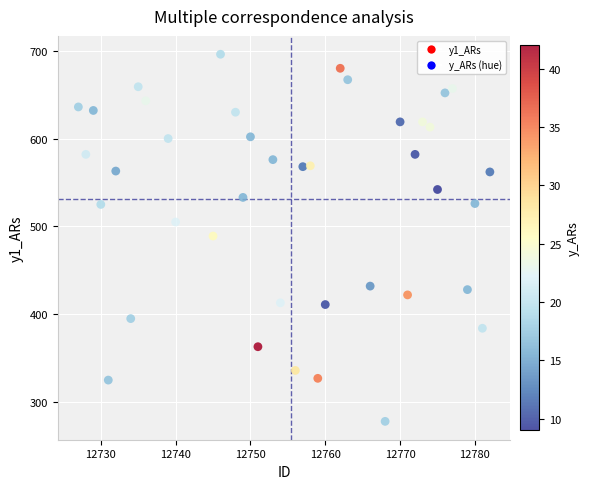

What is the range of X values (max minus min)?

55